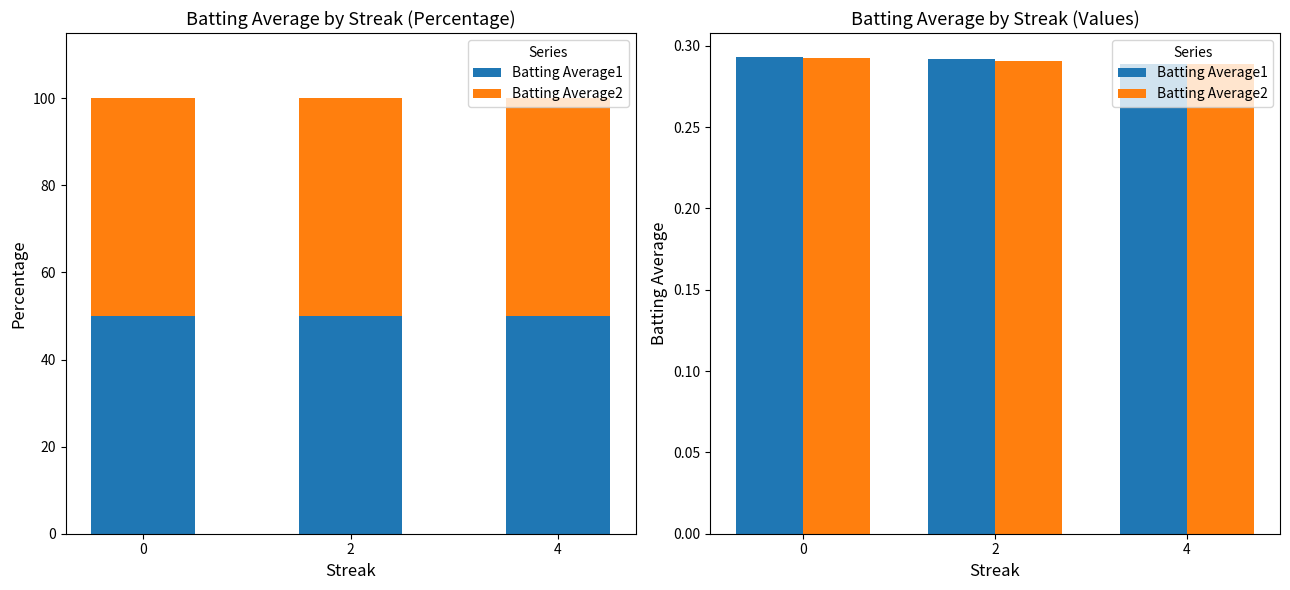

Which category has the lowest value in the Batting Average2 series?

4